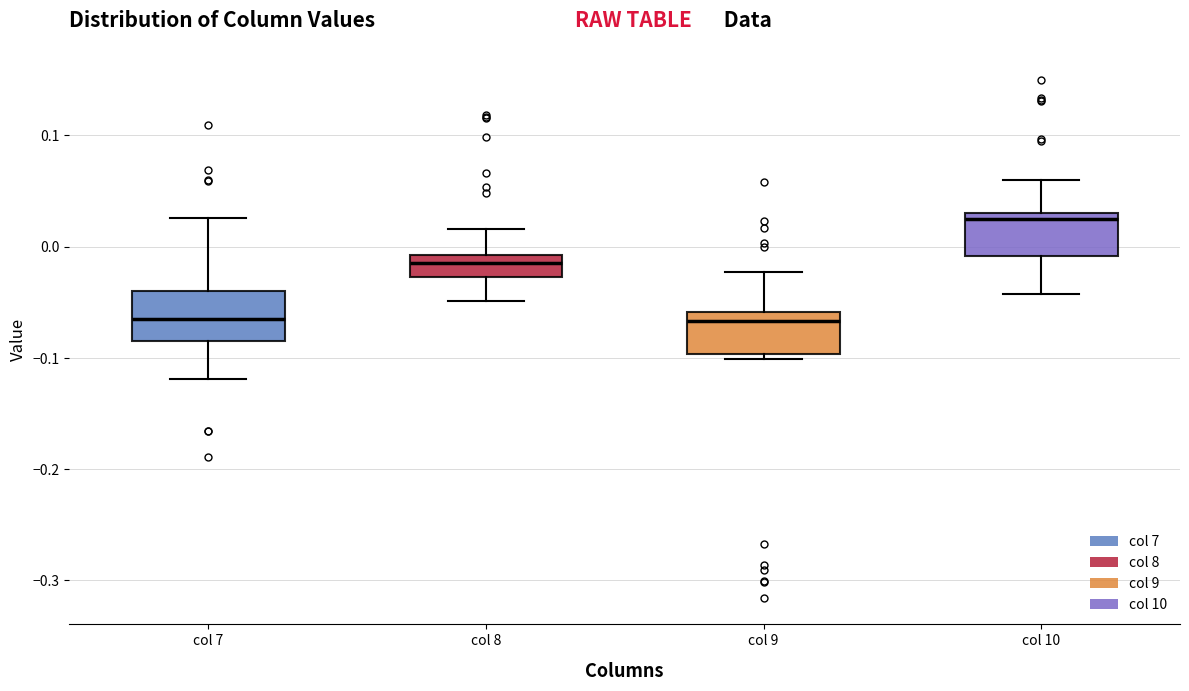

Reading left to right, transcribe this box plot: for each box, give where its median line is, the range the box spans, and where its two whiskers end, as read against the y-axis. The values are not printed on the chart, so give them approximately, as read against the axis.

col 7: median -0.07, box -0.08 to -0.04, whiskers -0.12 to 0.03
col 8: median -0.02, box -0.03 to -0.01, whiskers -0.05 to 0.02
col 9: median -0.07, box -0.10 to -0.06, whiskers -0.10 (just below the box's lower edge) to -0.02
col 10: median 0.02, box -0.01 to 0.03, whiskers -0.04 to 0.06